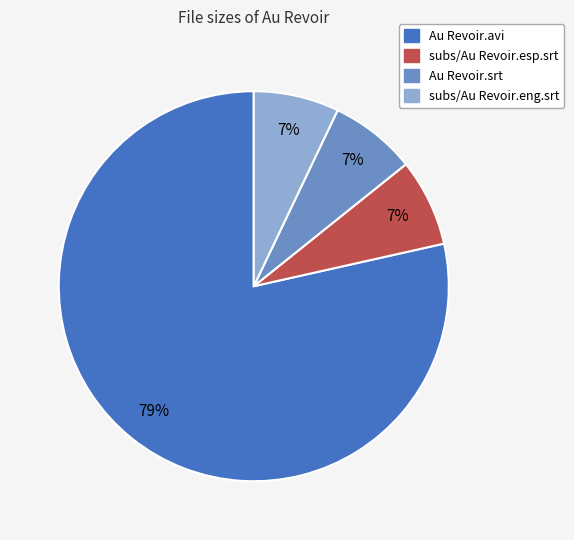

Which slice is the largest?

Au Revoir.avi